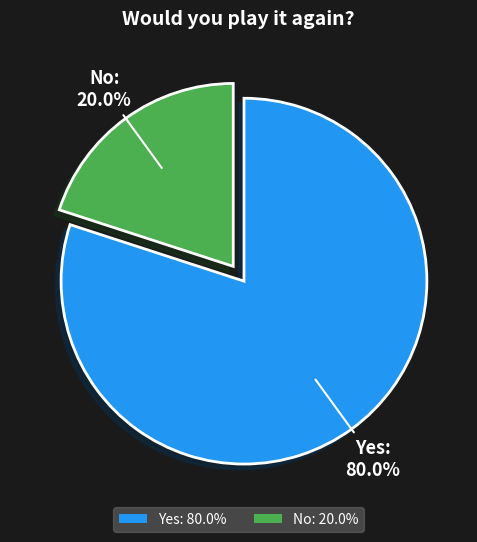

Is it true that Yes is 69% of the pie?

False